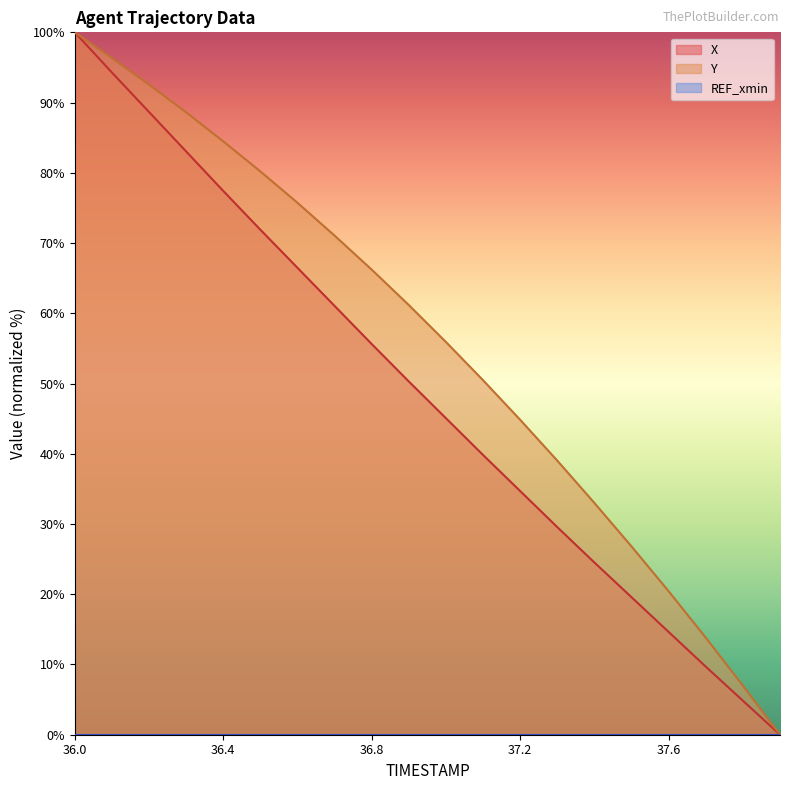

Read the X value at 36.0.

100.0